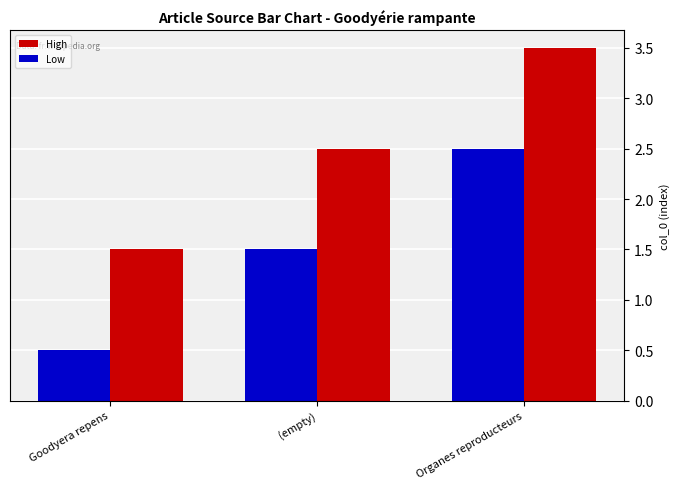

Count the Low values in the range 0 to 2.

2